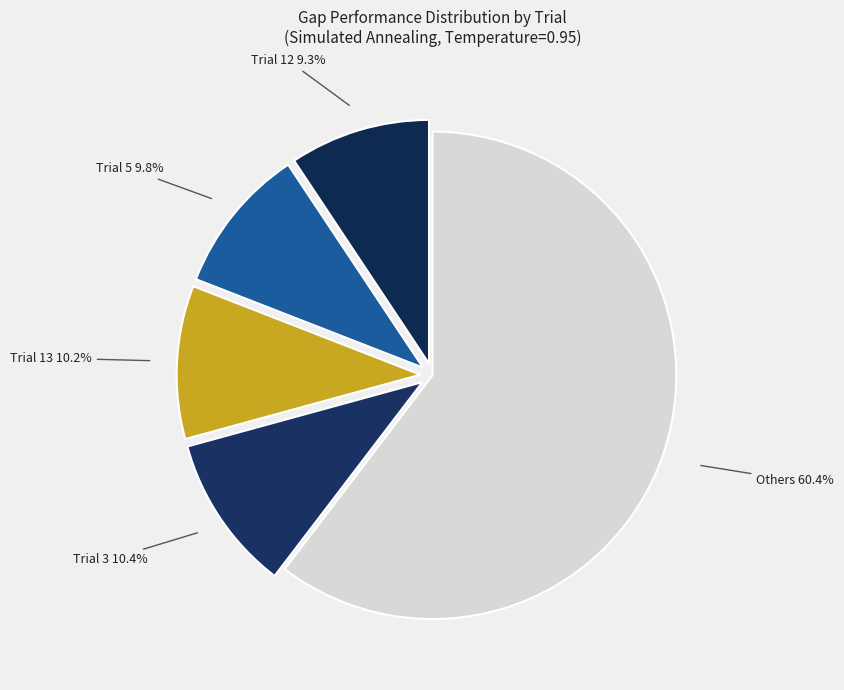

Which slice is the largest?

Others 60.4%